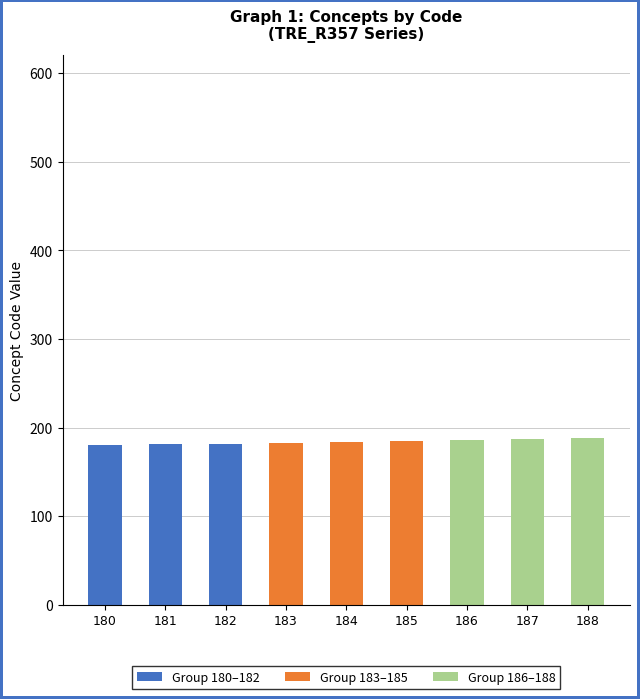

Is it true that Group 180–182 equals -109 at 185?

False